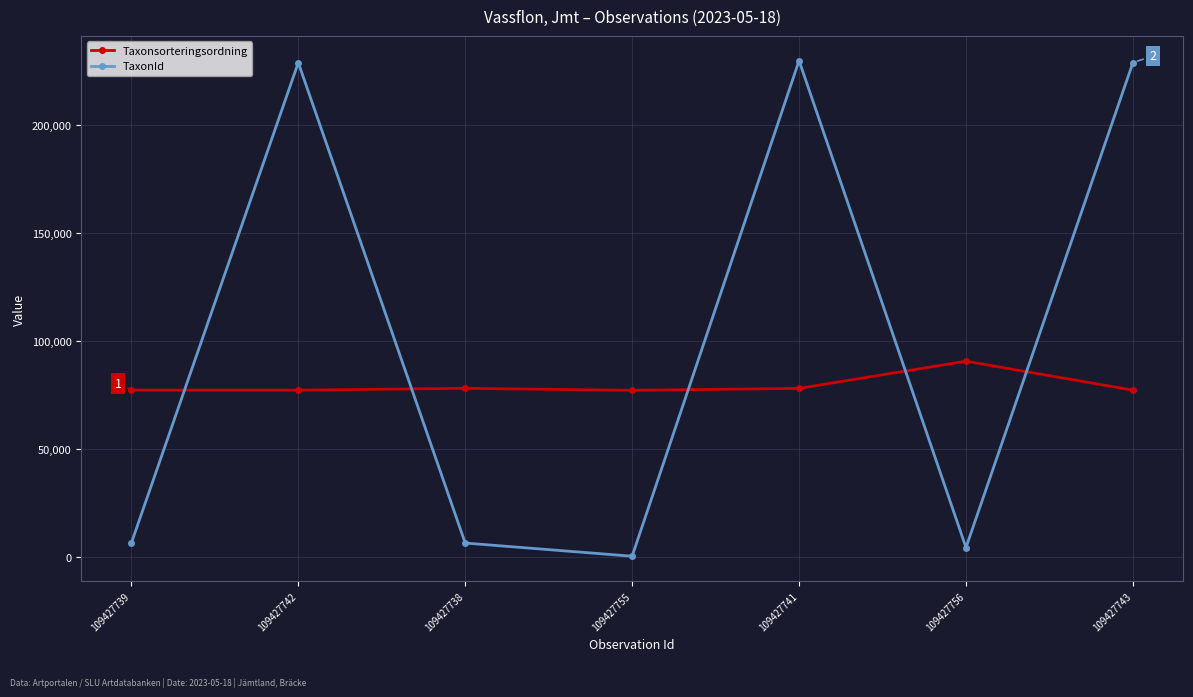

Is it true that Taxonsorteringsordning equals 77177 at 109427755?

True